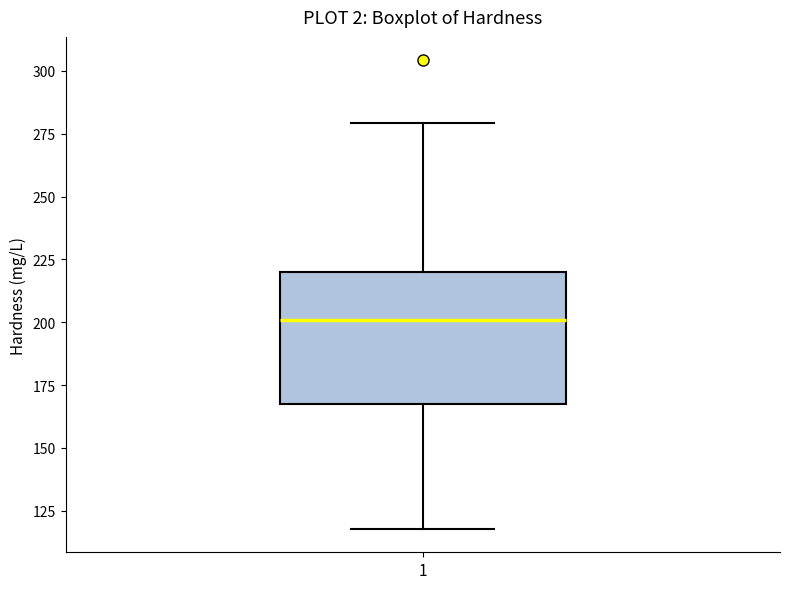

Read this box plot against the y-axis: the position of the median line, the range covered by the box, and the ends of both whiskers. The values are not printed on the chart, so give them approximately, as read against the axis.

median 200, box 170 to 220, whiskers 120 to 280